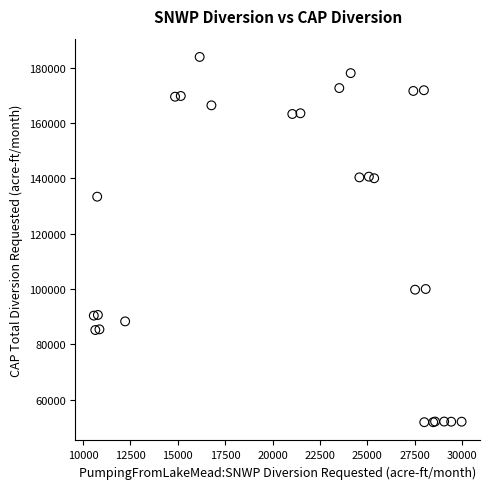

What Y value in the scatter plot is closest to 117836?

133338.6